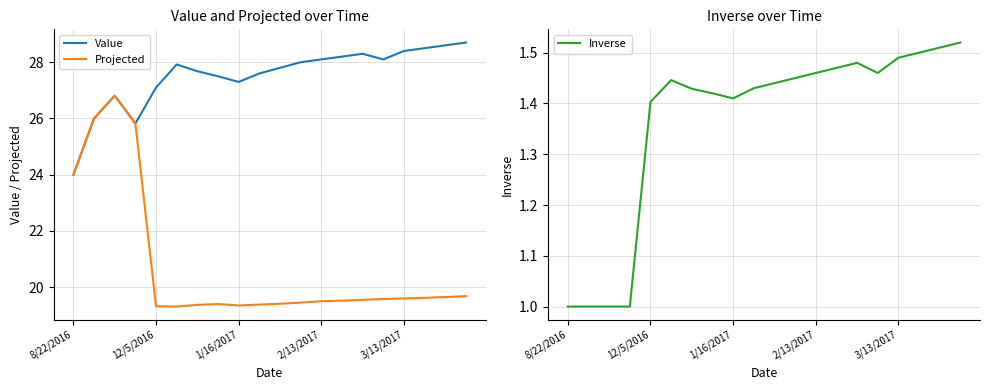

In Inverse, how many points are higher than both neighbors (excluding endpoints)?

2